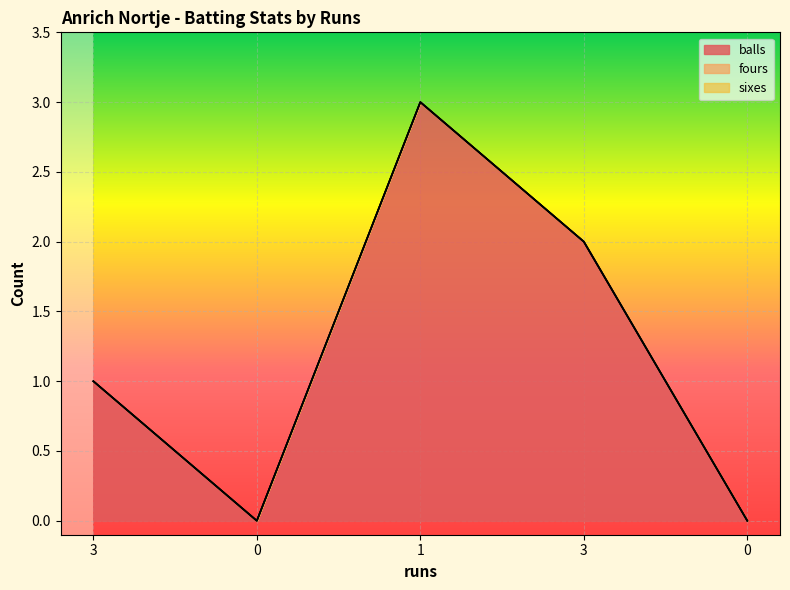

What is the spread (max minus min) of values at 3?

1